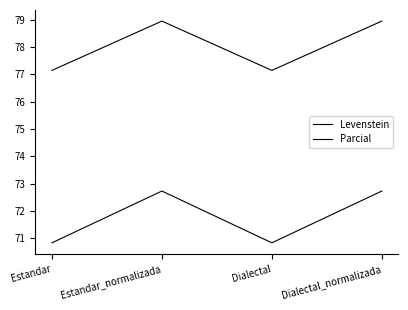

At which category is the sum across all series the highest?

Estandar_normalizada